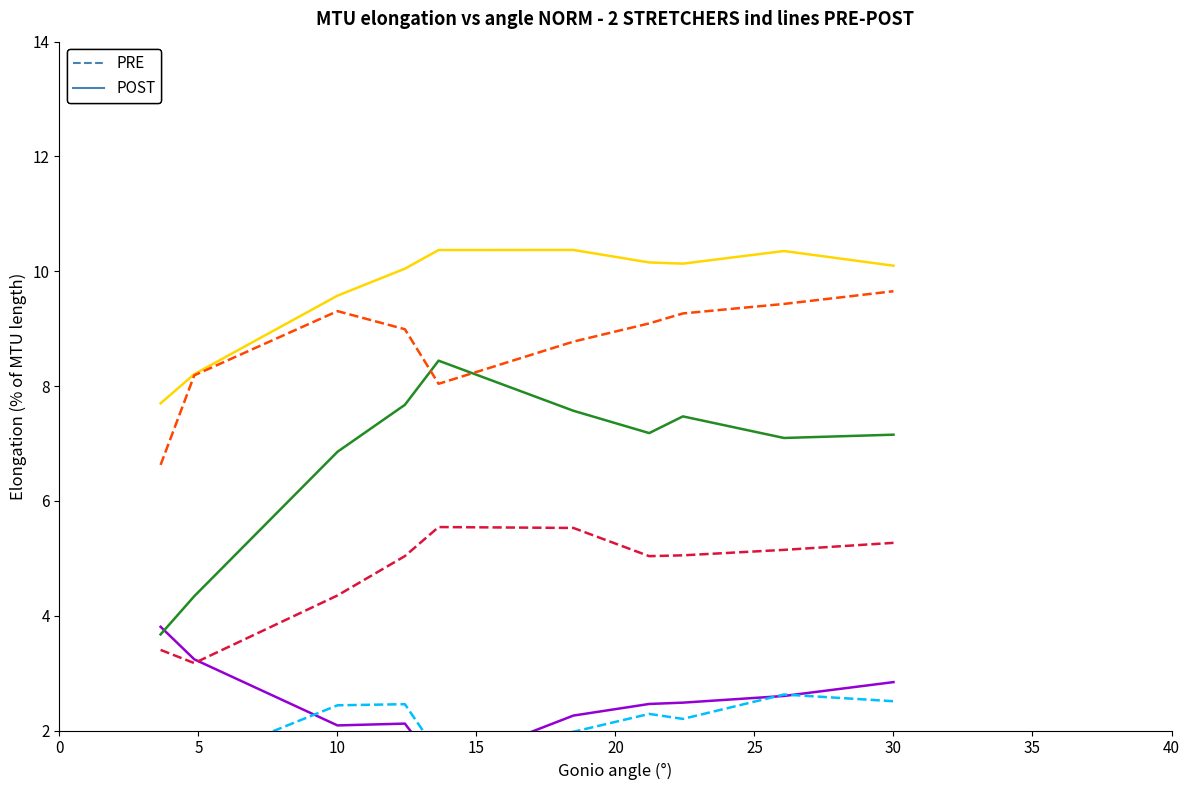

True or false: species_1 and species_3 intersect in this chart.

False